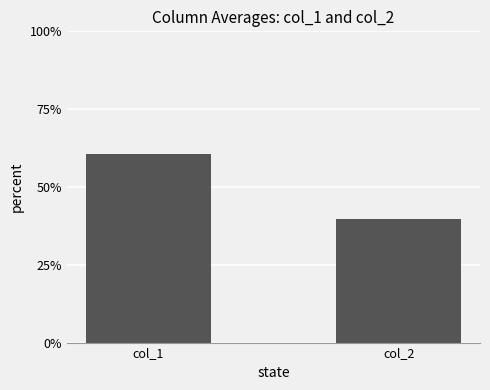

Reading right to left, extract all data points from this chart.

col_2=39.6	col_1=60.4